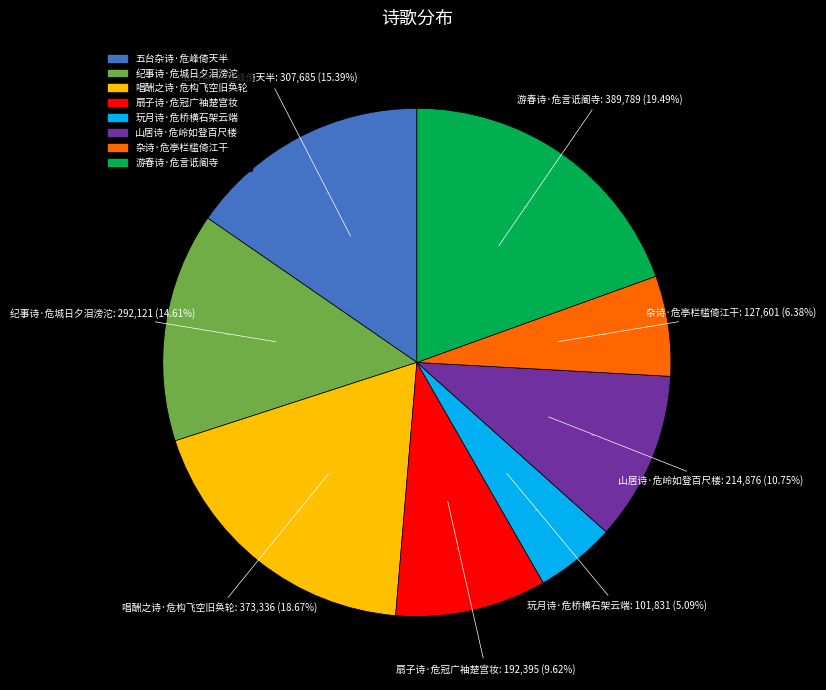

How many slices are in this pie chart?

8